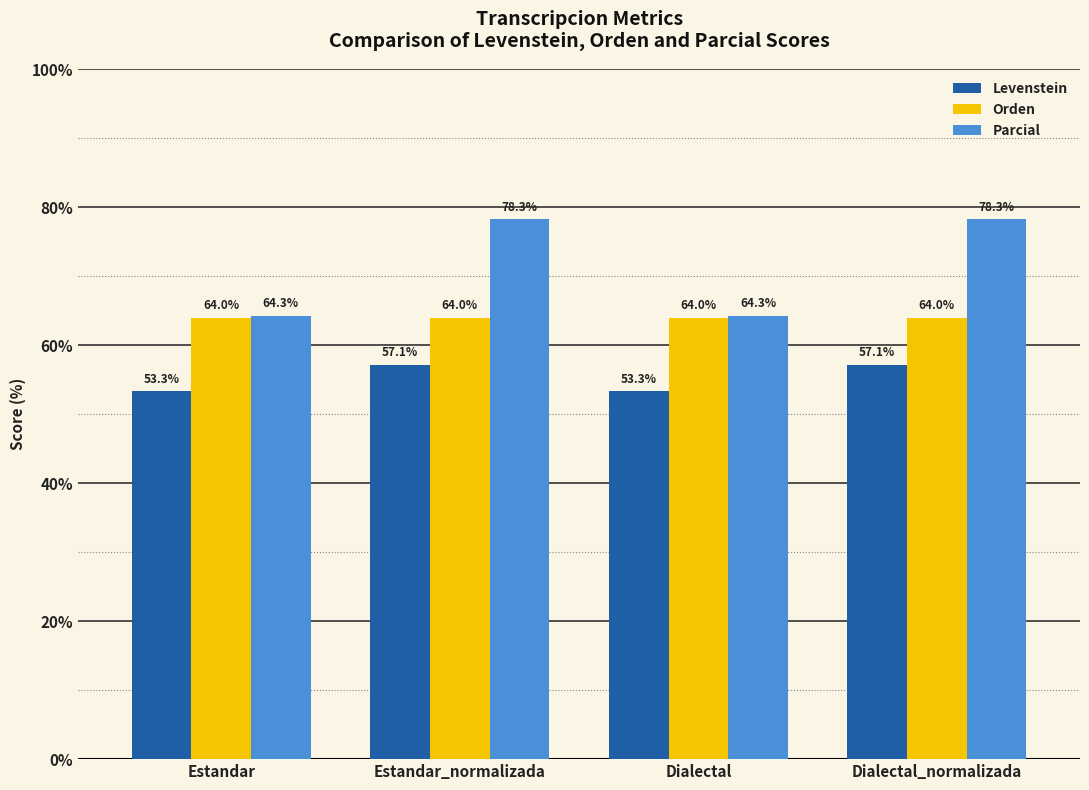

Between Estandar and Dialectal_normalizada, which series saw the biggest shift?

Parcial